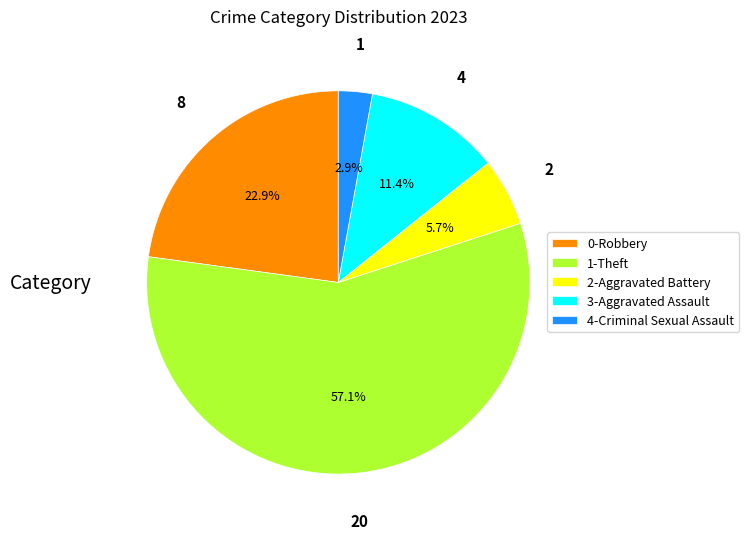

Is there a majority slice in this chart?

Yes